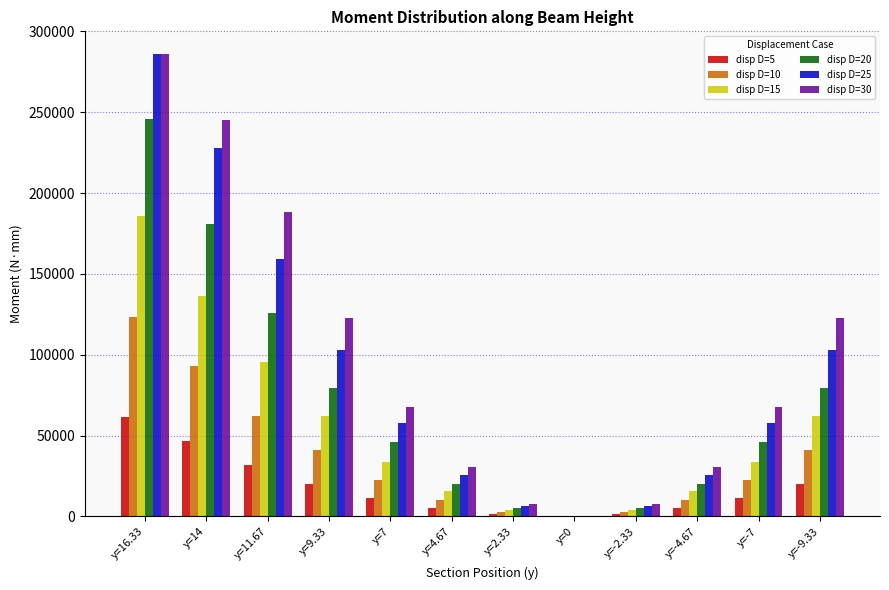

The value of disp D=20 at y=4.67 is 19764.2. True or false?

True